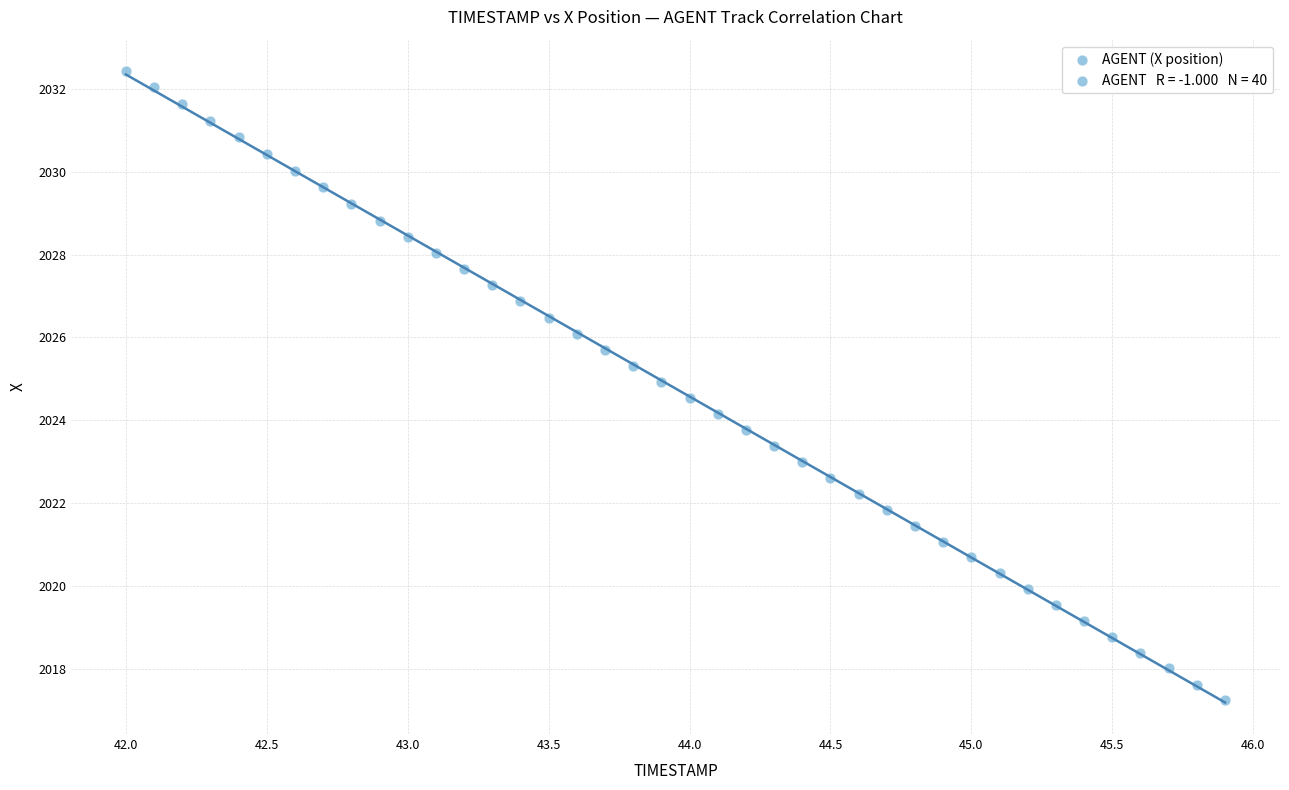

What is the range of X values (max minus min)?

3.9